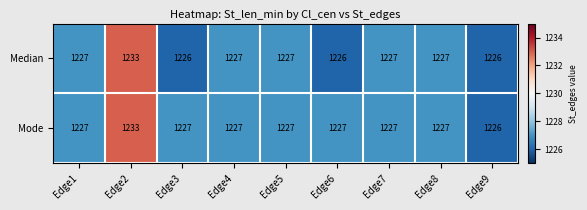

How many categories are shown in the chart?

9